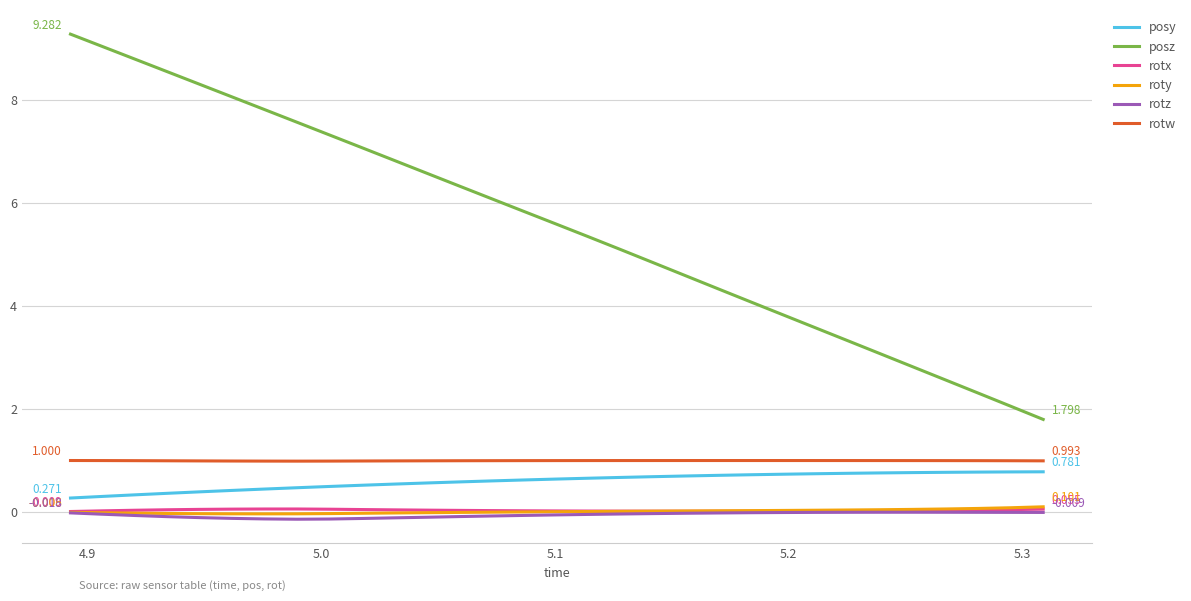

Which series has the largest range (max minus min)?

posz